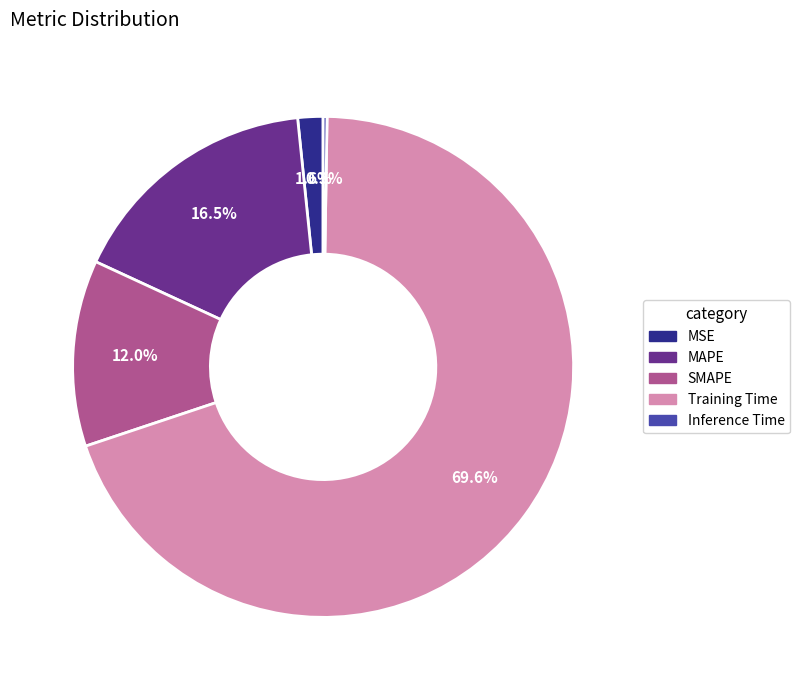

What percentage is the SMAPE slice, to the nearest percent?

12%